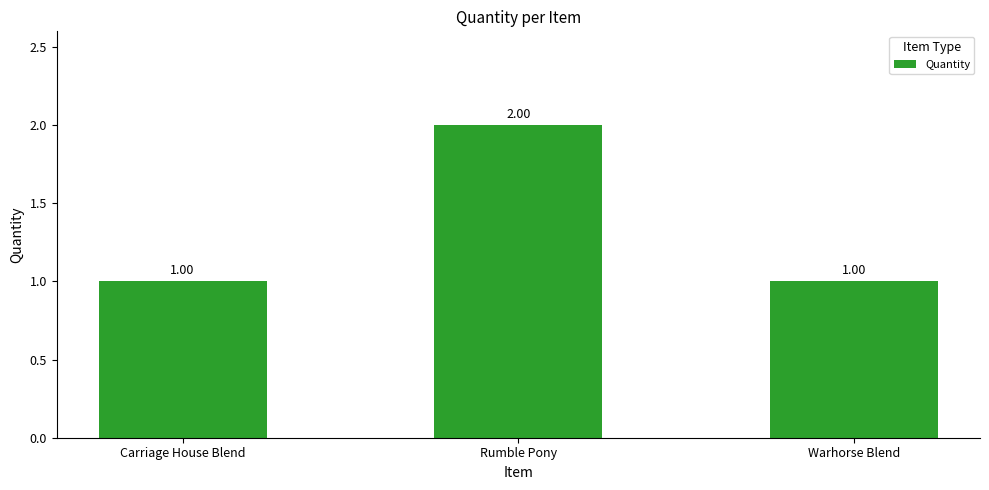

Reading left to right, extract all data points from this chart.

Carriage House Blend=1	Rumble Pony=2	Warhorse Blend=1